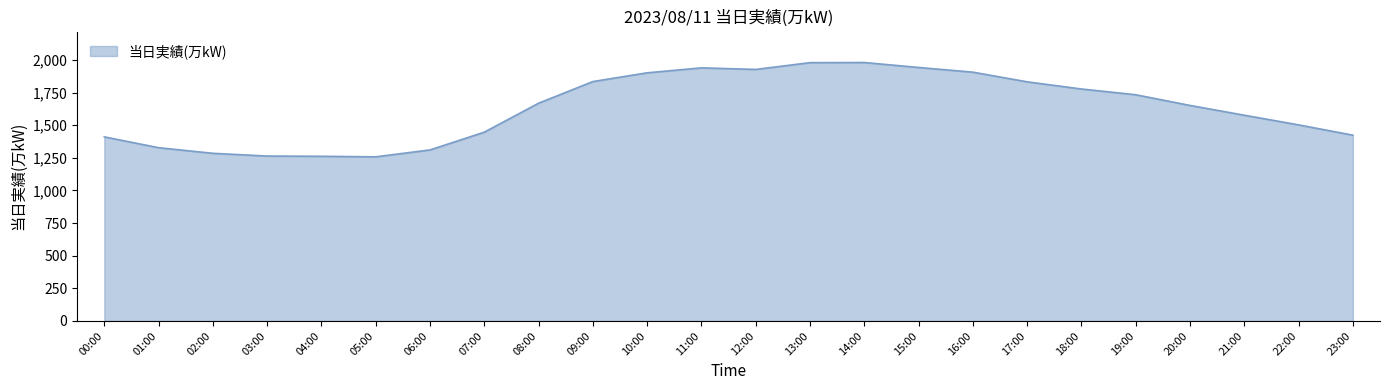

What is the maximum value shown in the chart?

1981